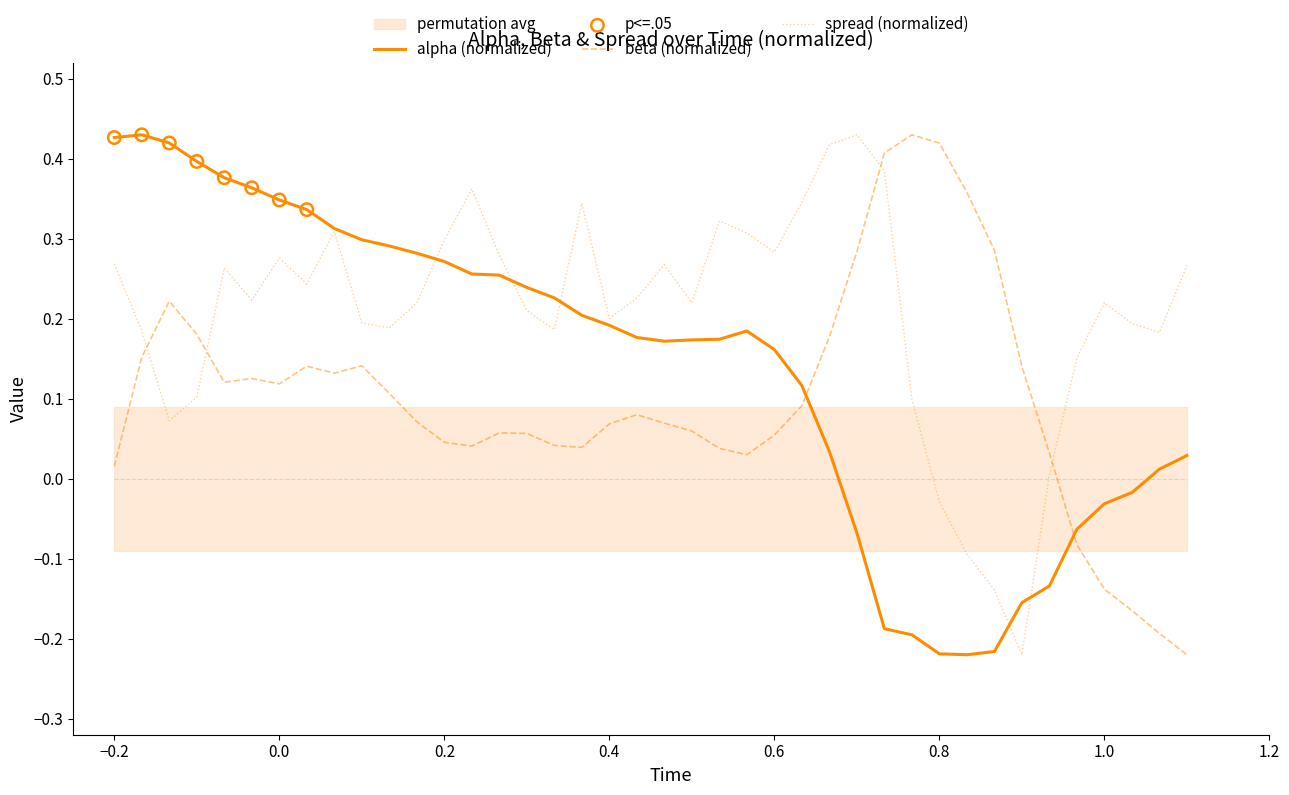

True or false: alpha (normalized) and beta (normalized) cross at least once.

True